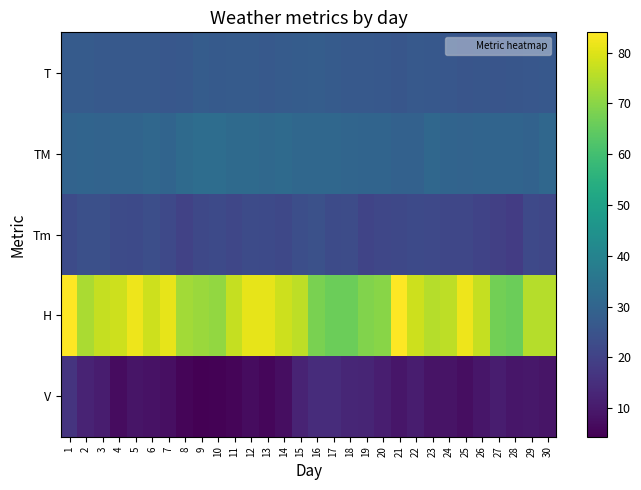

Count the number of categories in the chart.

30